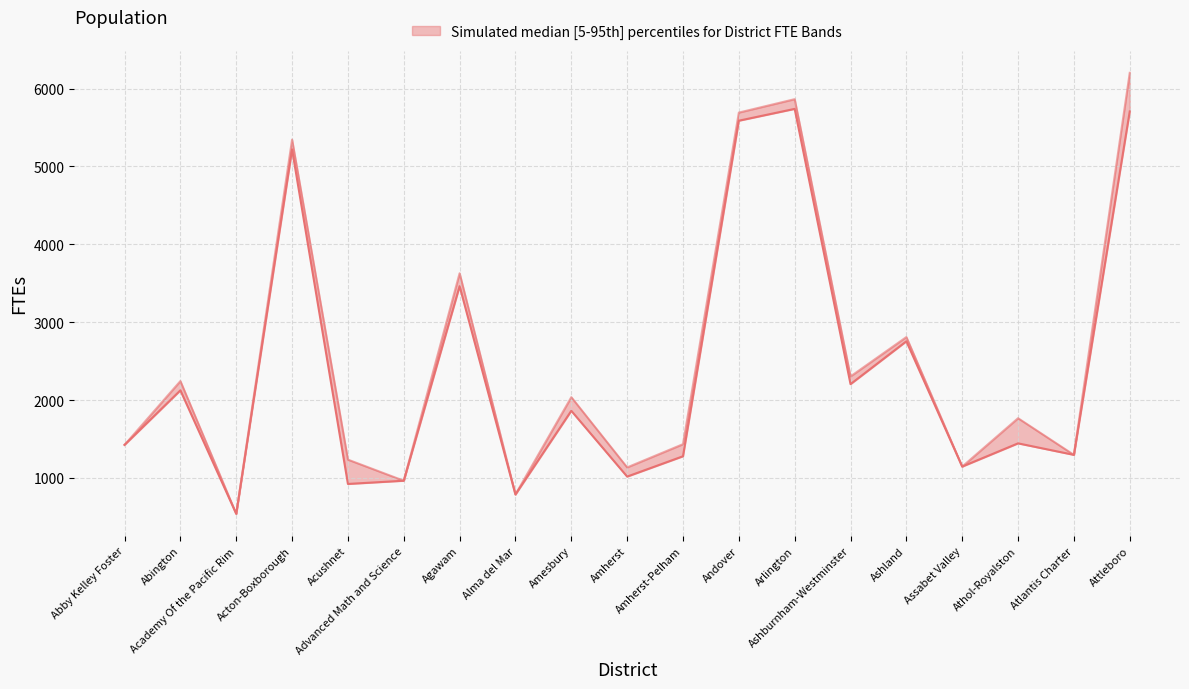

Count the number of categories in the chart.

19